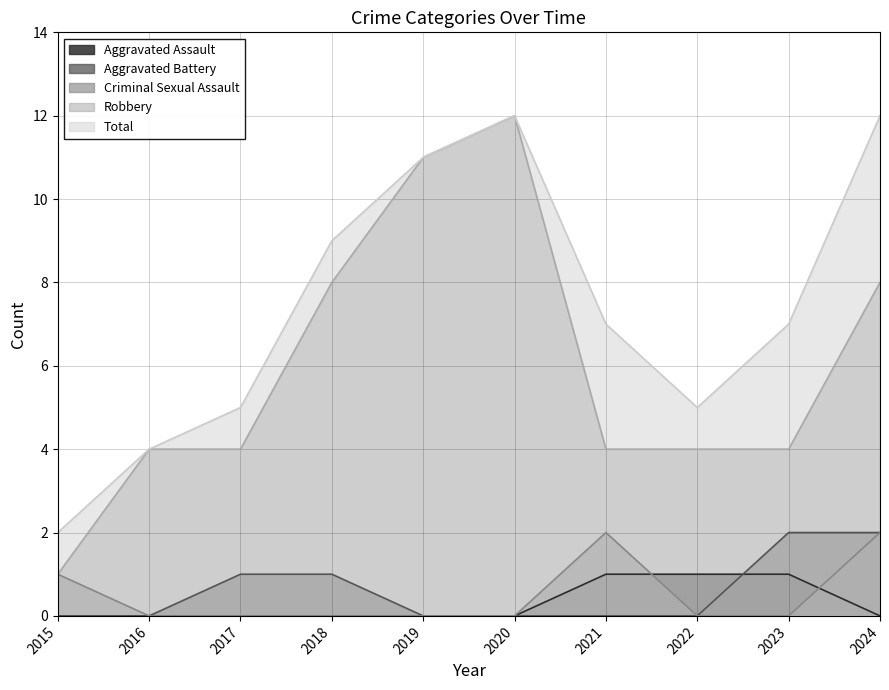

How many values in the Aggravated Battery series exceed 0?

4